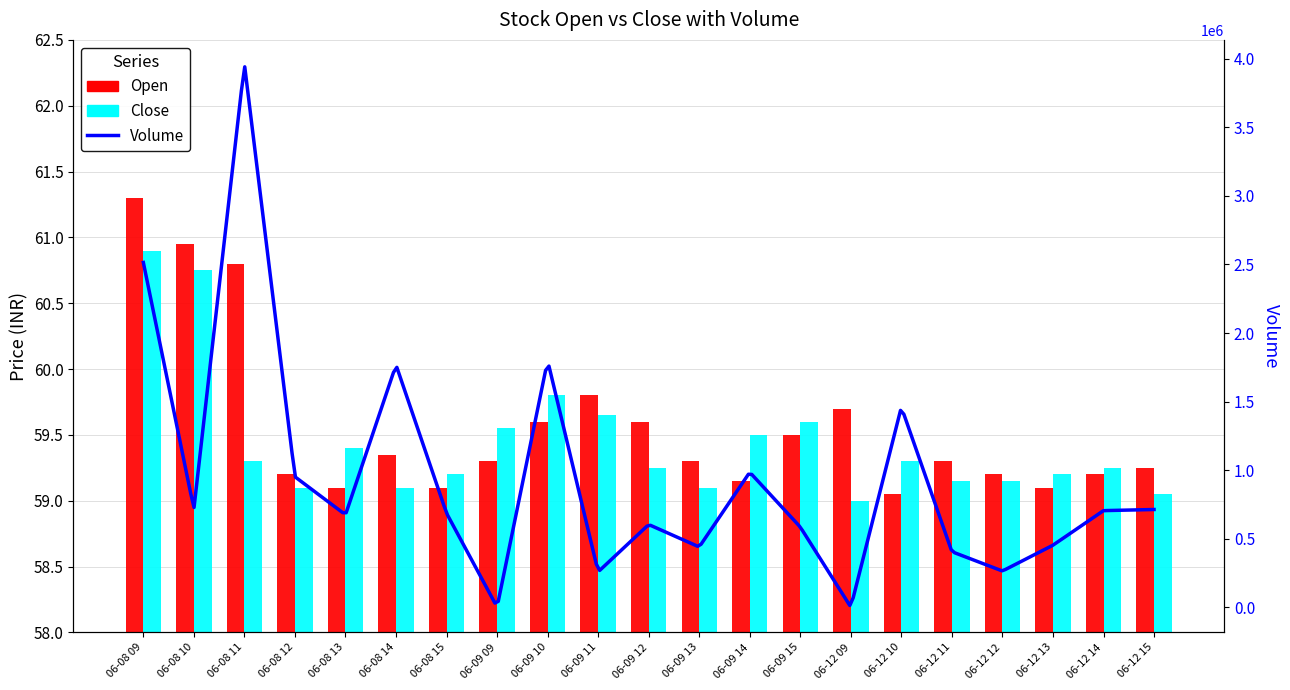

The value of Open at 06-09 14 is 78.7. True or false?

False